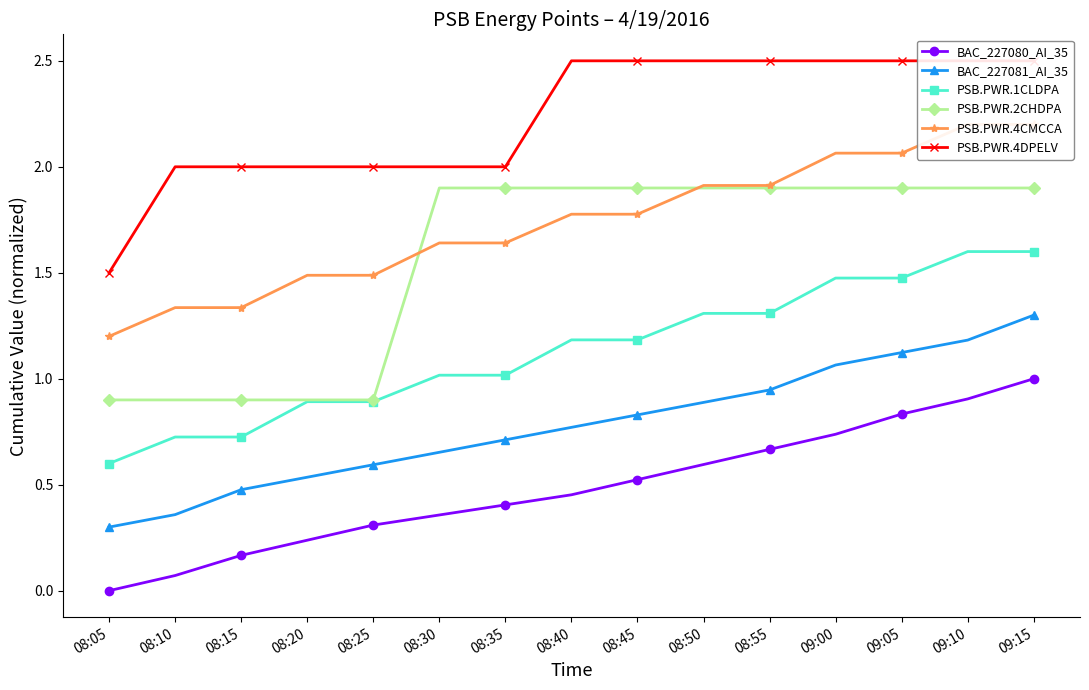

Which series has the largest range (max minus min)?

PSB.PWR.4CMCCA